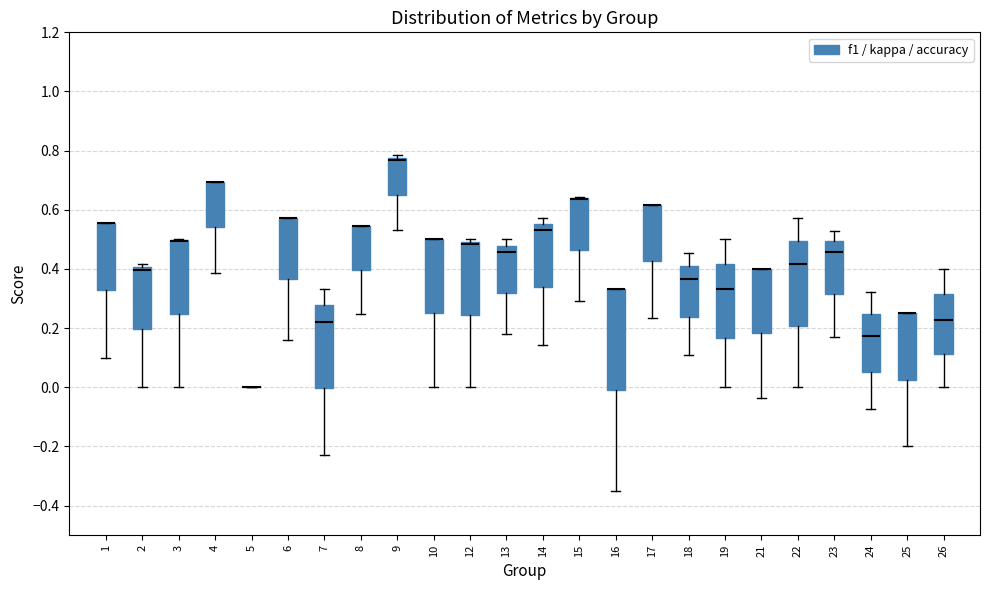

Which box is the tallest, from its lower edge to its upper edge?

16